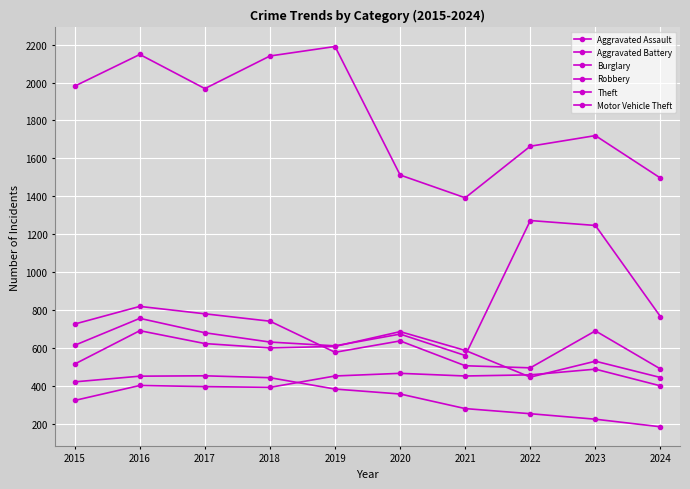

At which category is the sum across all series the highest?

2016